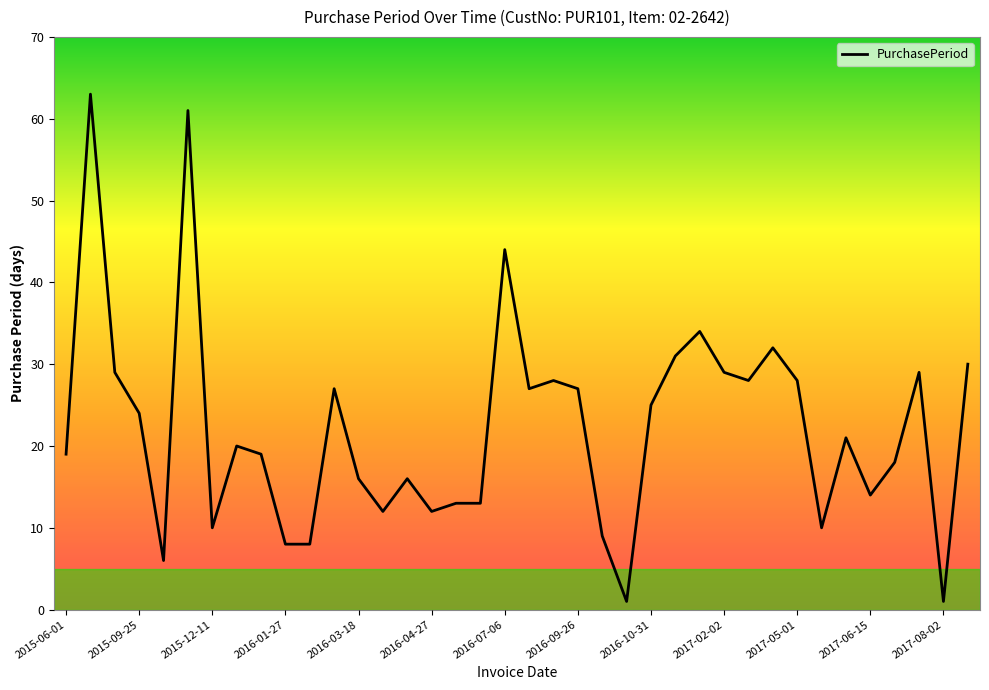

What is the greatest value displayed?

63